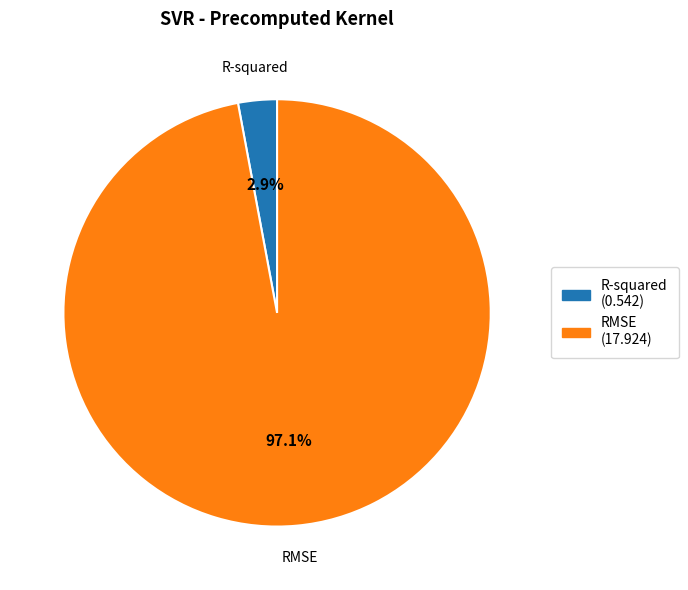

To the nearest percent, what is the average slice percentage?

50%